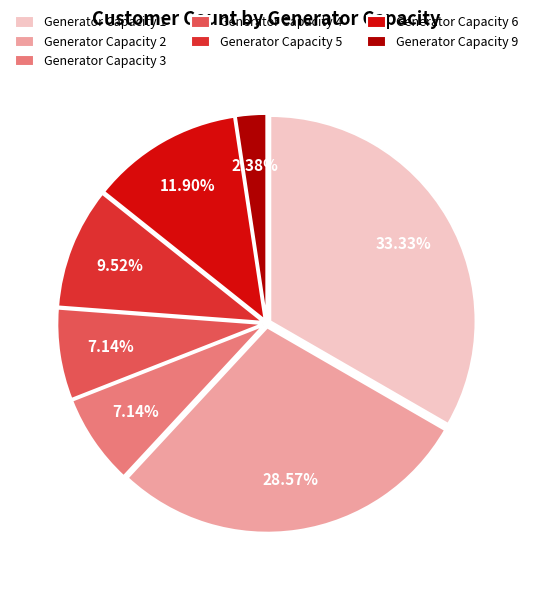

Count the number of slices in the pie.

7